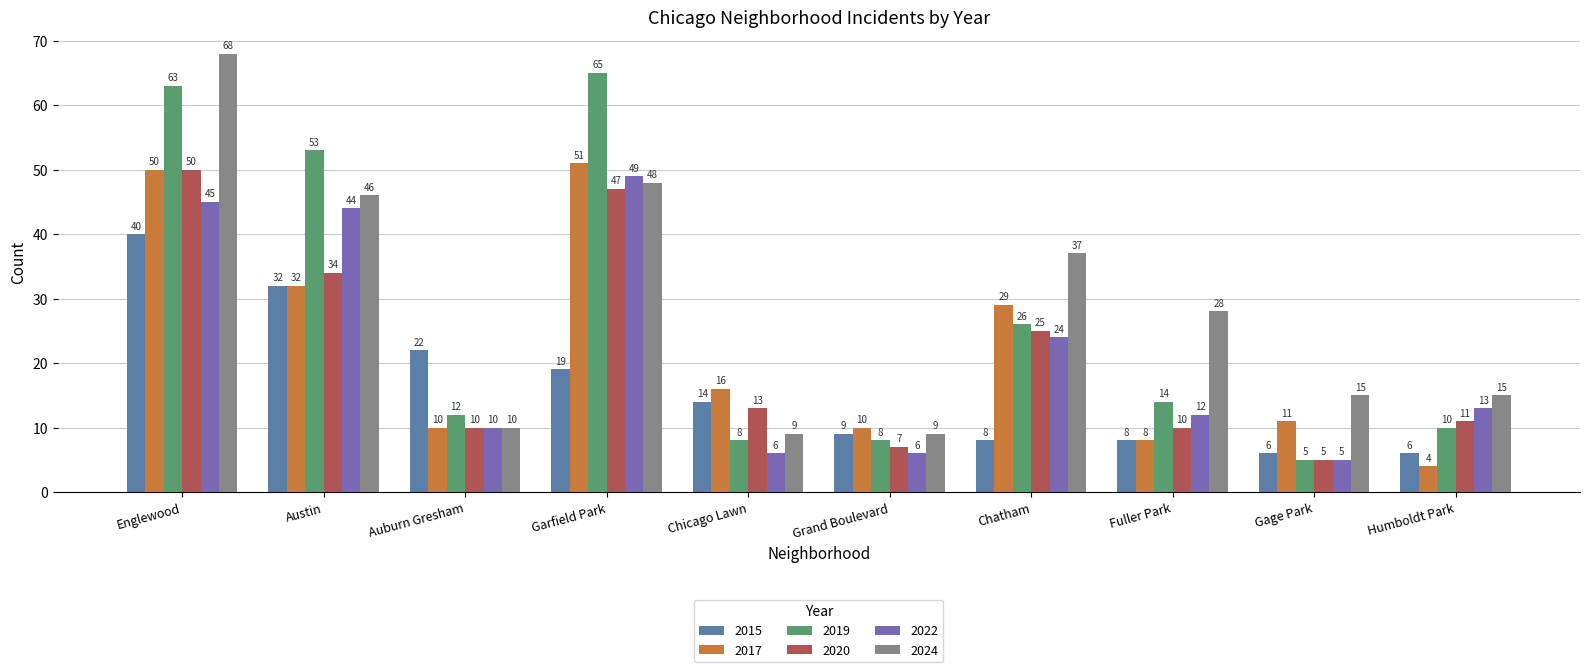

Which series has the largest total across all categories?

2024